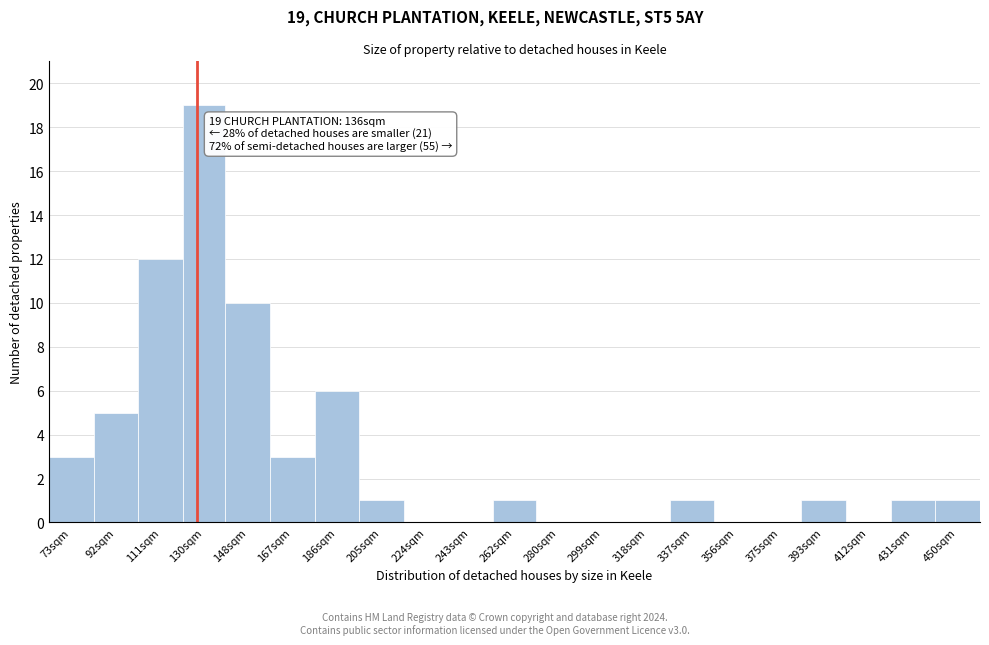

Reading left to right, transcribe all the data shown in this chart.

73sqm=3	92sqm=5	111sqm=12	130sqm=19	148sqm=10	167sqm=3	186sqm=6	205sqm=1	224sqm=0	243sqm=0	262sqm=1	280sqm=0	299sqm=0	318sqm=0	337sqm=1	356sqm=0	375sqm=0	393sqm=1	412sqm=0	431sqm=1	450sqm=1